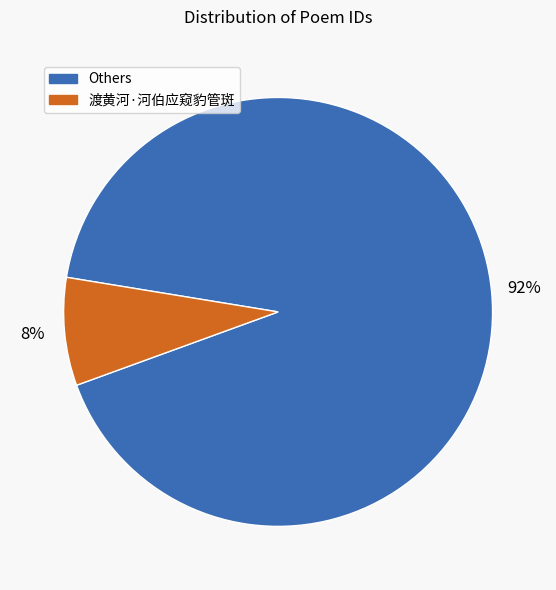

Count the number of slices in the pie.

2